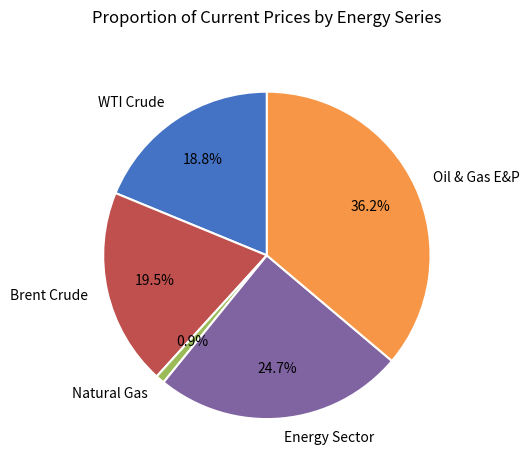

Is there any slice that represents more than half of the pie?

No